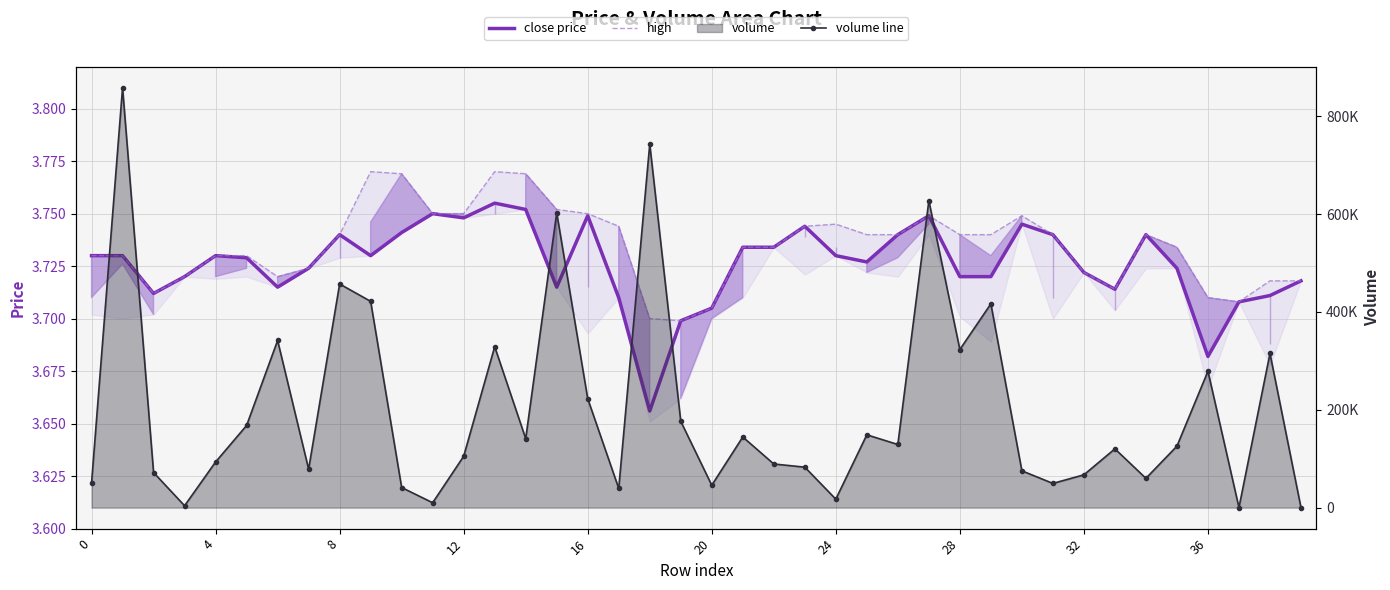

What is the label of the 13th point from the right?

27